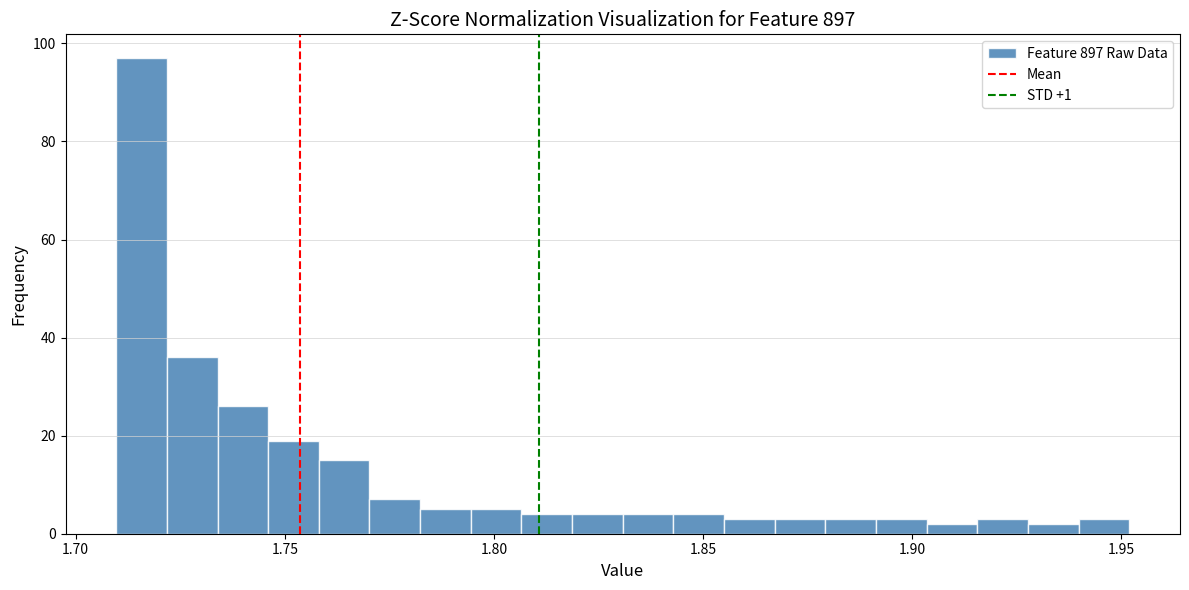

Read against the x-axis, roughly where is the centre of the tallest bar?

1.715